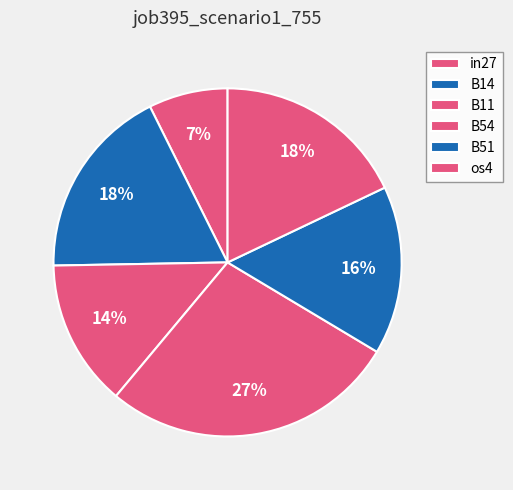

Which has a higher value, B11 or B14?

B14